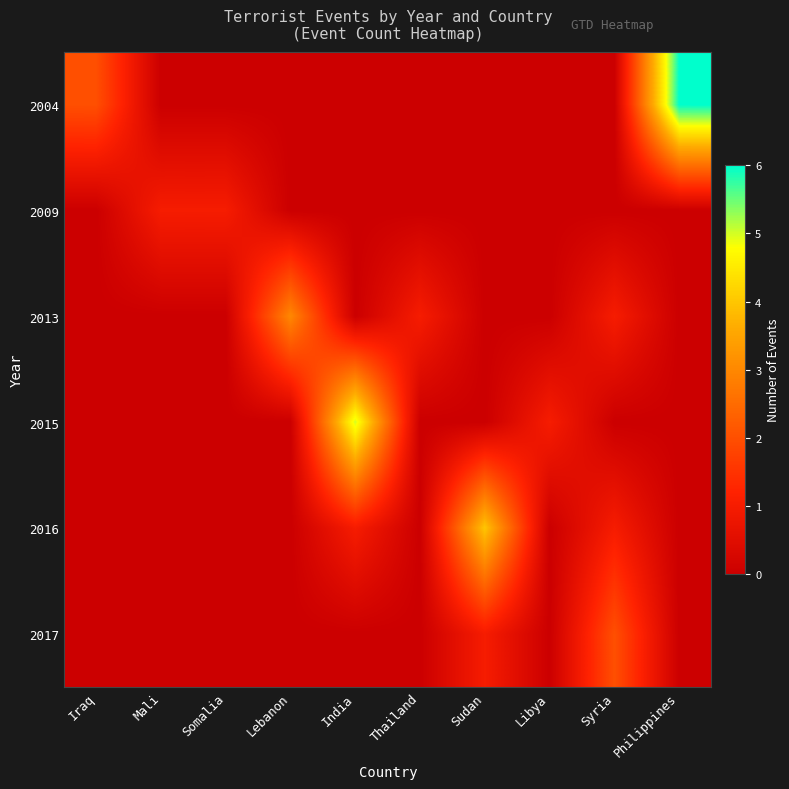

Reading right to left, what are all the values shown in this chart?

2004: Philippines=6	Syria=0	Libya=0	Sudan=0	Thailand=0	India=0	Lebanon=0	Somalia=0	Mali=0	Iraq=2
2009: Philippines=0	Syria=0	Libya=0	Sudan=0	Thailand=0	India=0	Lebanon=0	Somalia=1	Mali=1	Iraq=0
2013: Philippines=0	Syria=1	Libya=0	Sudan=0	Thailand=1	India=0	Lebanon=3	Somalia=0	Mali=0	Iraq=0
2015: Philippines=0	Syria=0	Libya=1	Sudan=0	Thailand=0	India=5	Lebanon=0	Somalia=0	Mali=0	Iraq=0
2016: Philippines=0	Syria=1	Libya=0	Sudan=4	Thailand=0	India=1	Lebanon=0	Somalia=0	Mali=0	Iraq=0
2017: Philippines=0	Syria=2	Libya=0	Sudan=1	Thailand=0	India=0	Lebanon=0	Somalia=0	Mali=0	Iraq=0